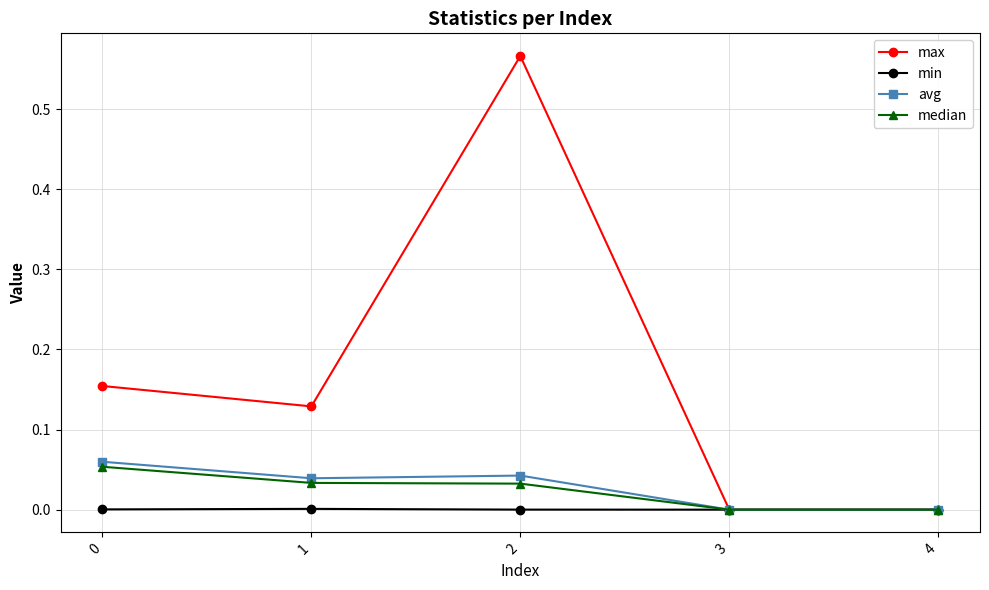

What is the total value across all series at 0?

0.3